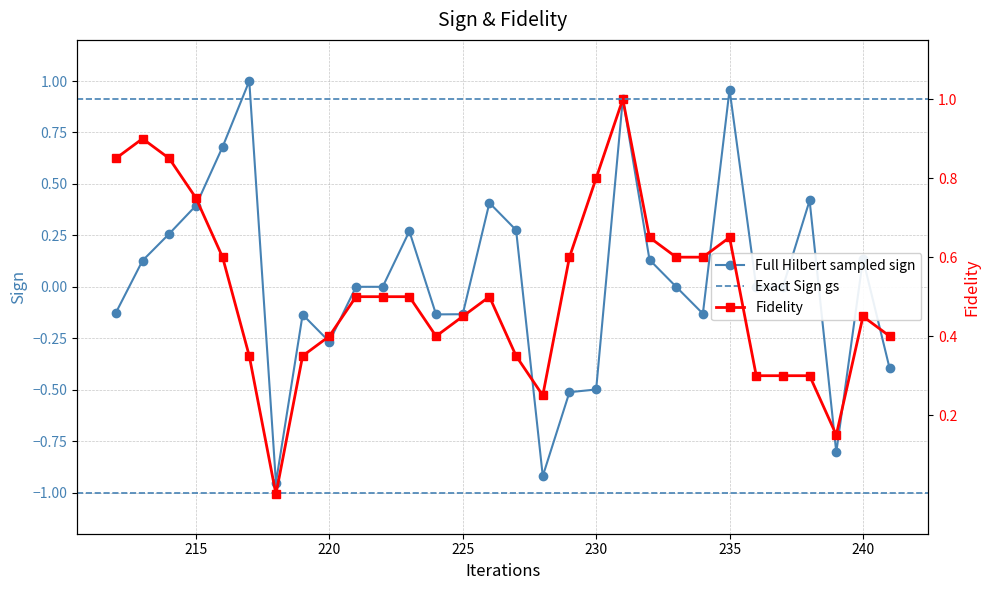

Which series has the largest total across all categories?

close